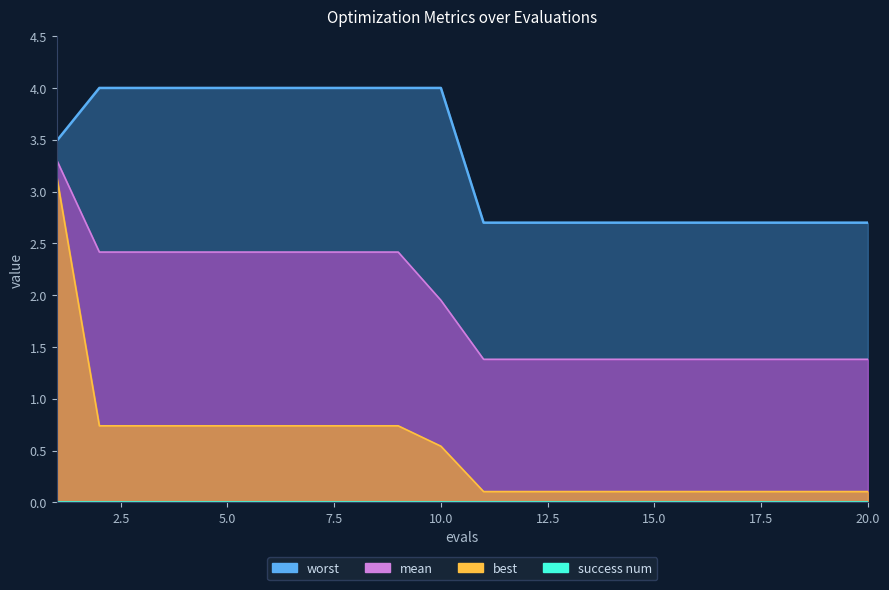

List the labels in order of mean value, largest first.

1, 2, 3, 4, 5, 6, 7, 8, 9, 10, 11, 12, 13, 14, 15, 16, 17, 18, 19, 20